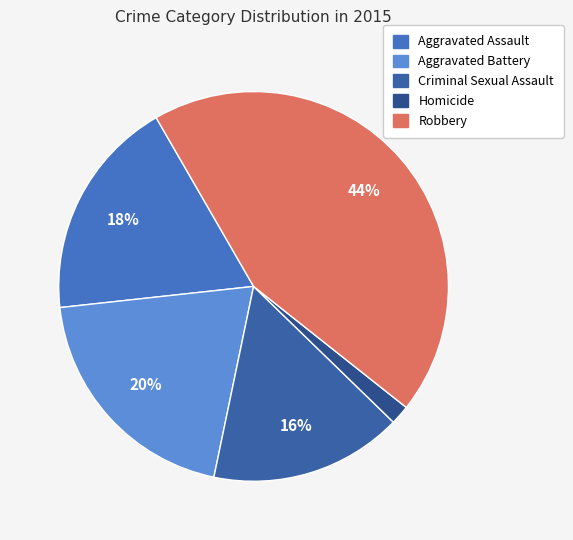

What percentage do Aggravated Assault and Aggravated Battery together represent?

38.4%